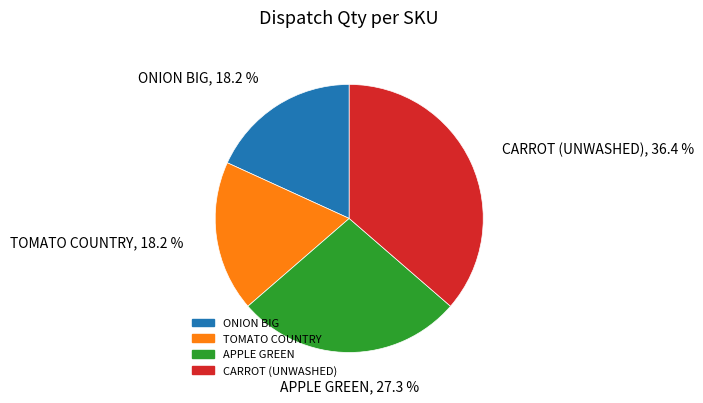

Which slice is the largest?

CARROT (UNWASHED)